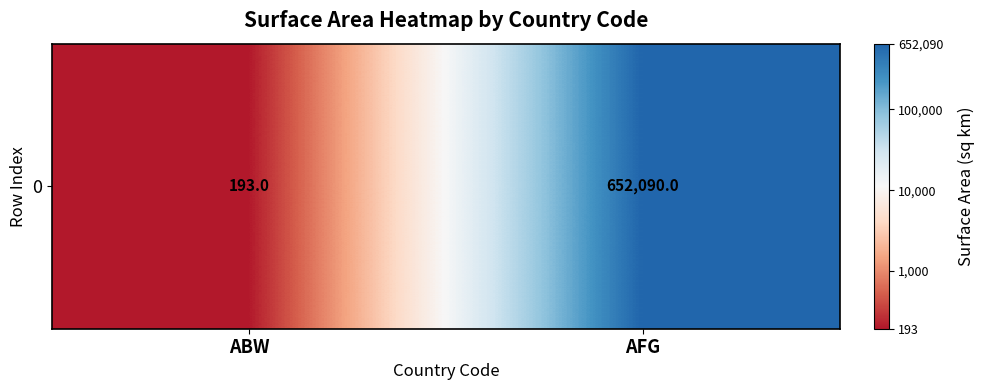

Reading right to left, list all the values displayed in this chart.

AFG=5.8	ABW=2.3